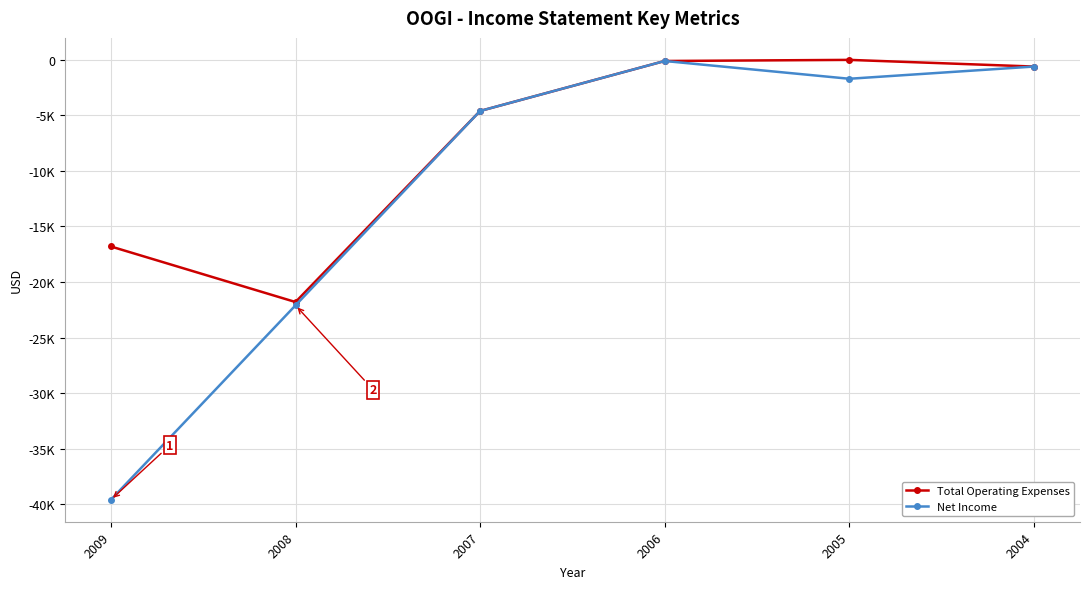

What are all the series names shown in the legend?

Total Operating Expenses, Net Income